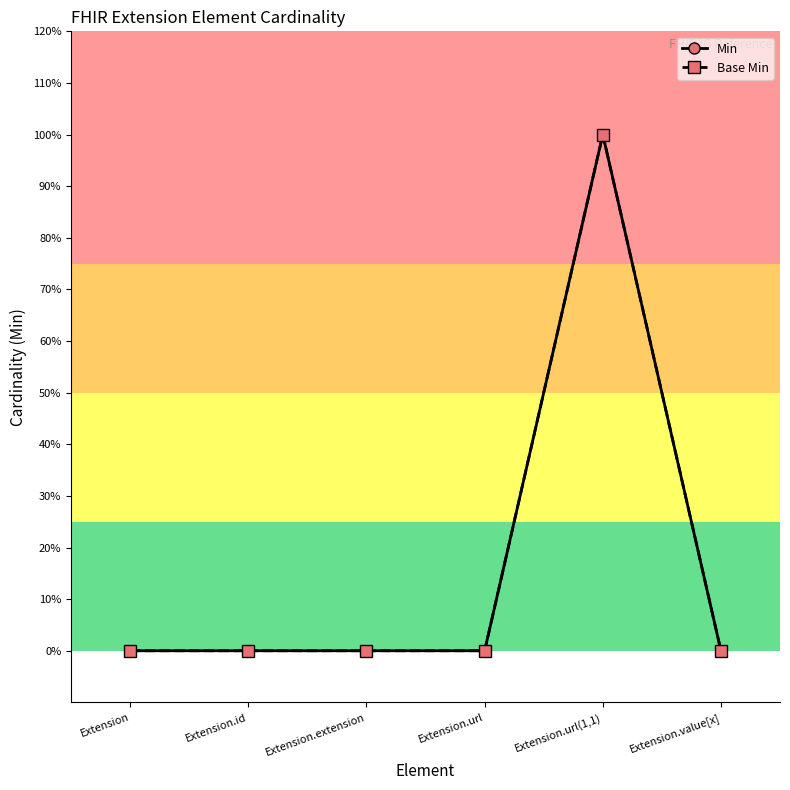

Reading right to left, what are all the values shown in this chart?

Min: 0	1	0	0	0	0
Base Min: 0	1	0	0	0	0